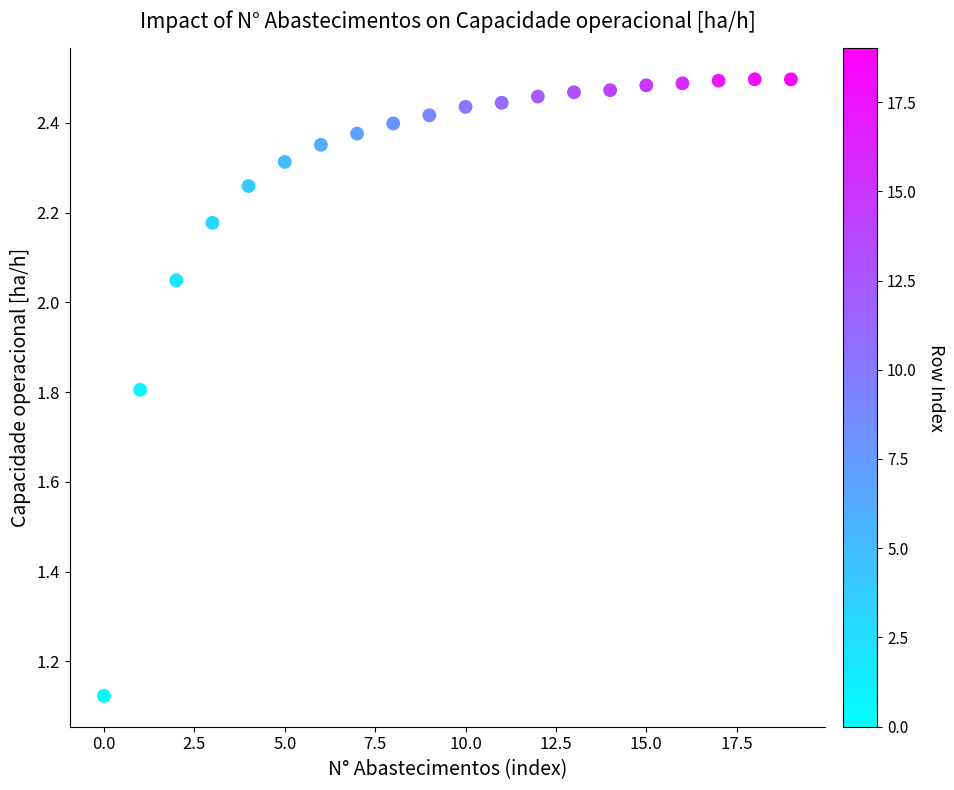

What is the range of Y values (max minus min)?

1.4